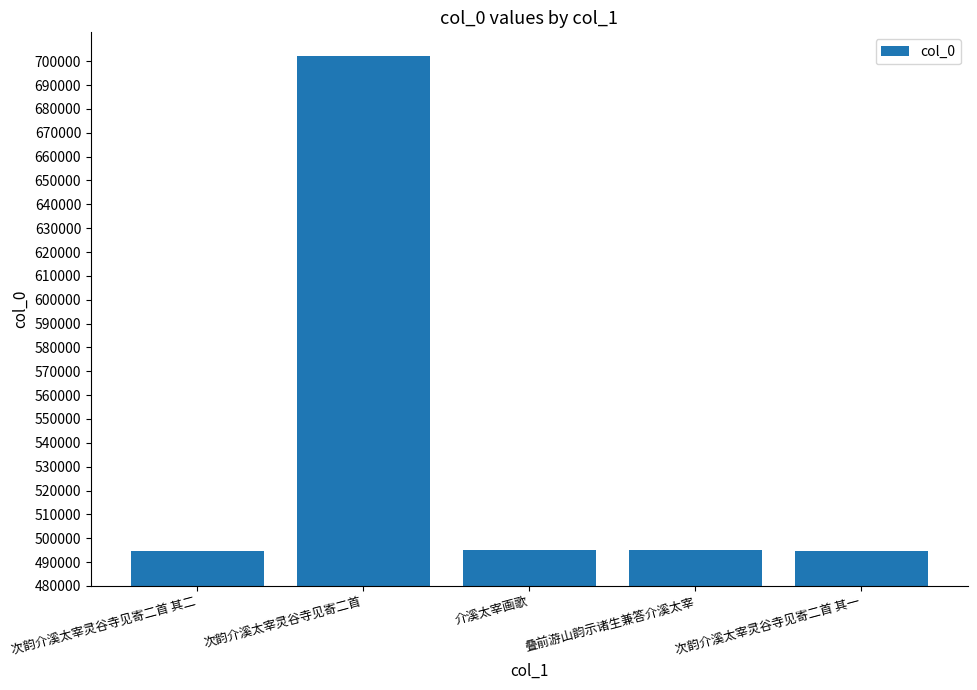

How many categories are shown in the chart?

5